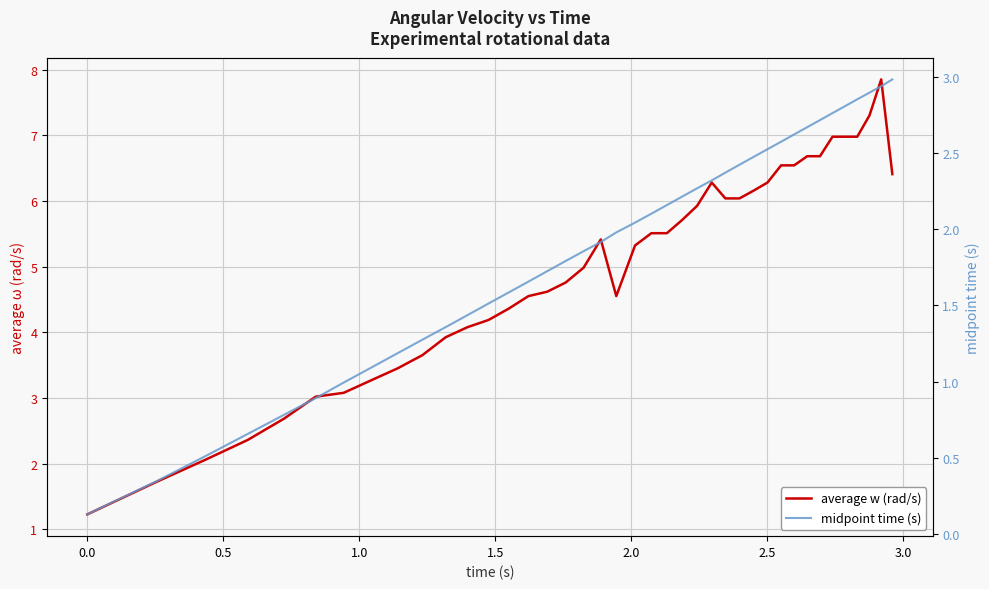

What are all the series names shown in the legend?

average w (rad/s), midpoint time (s)